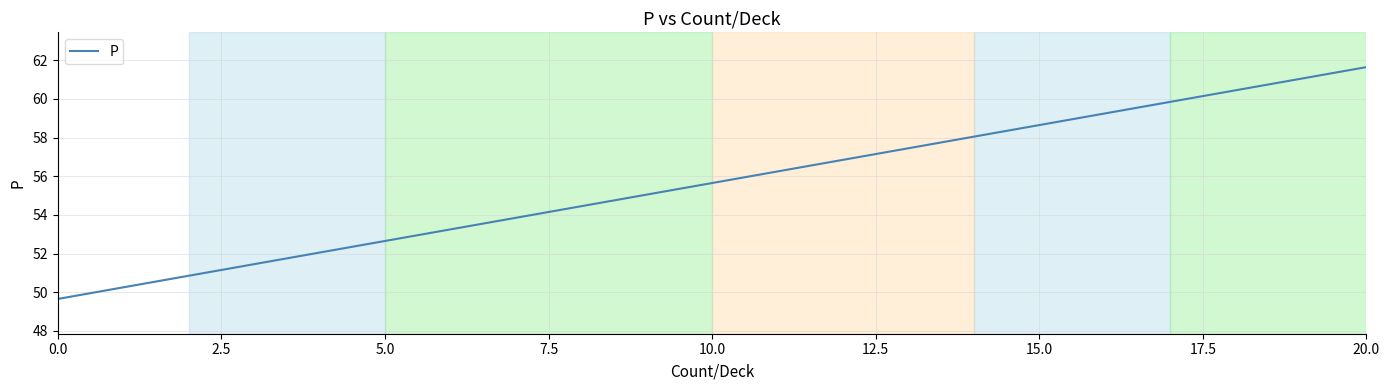

What is the difference between the maximum and minimum values?

12.0